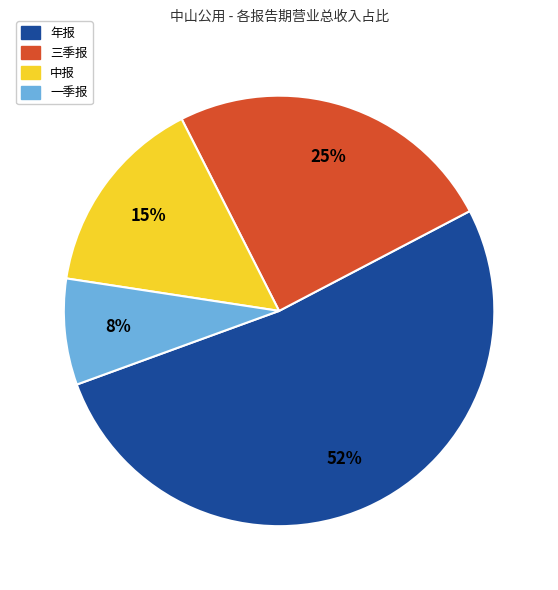

The 一季报 slice represents 1% of the pie. True or false?

False